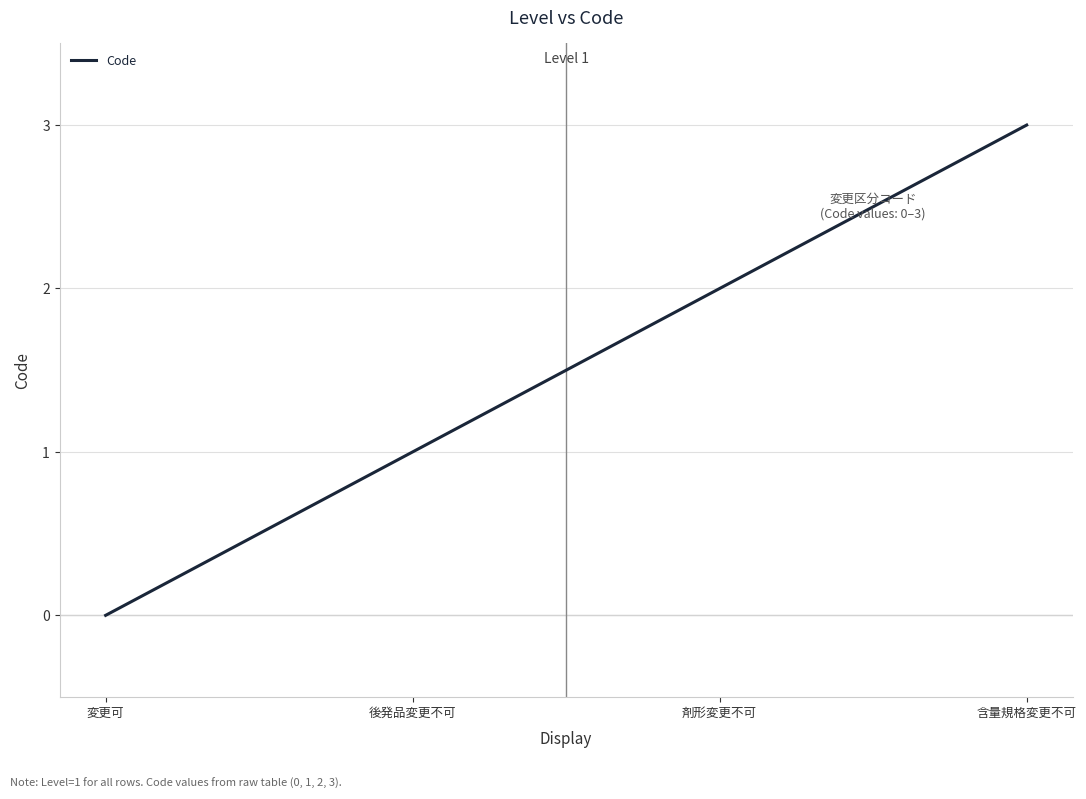

What position from the left is 変更可?

1